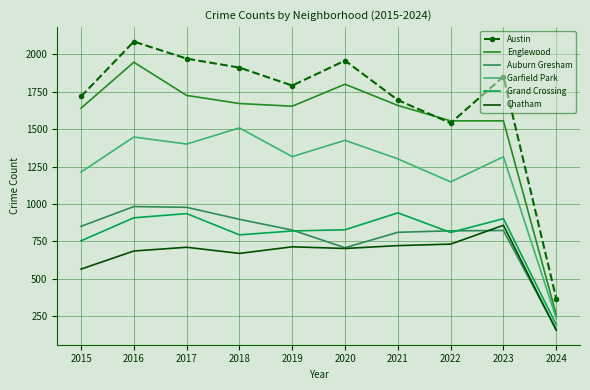

In Auburn Gresham, how many points are lower than both neighbors (excluding endpoints)?

1